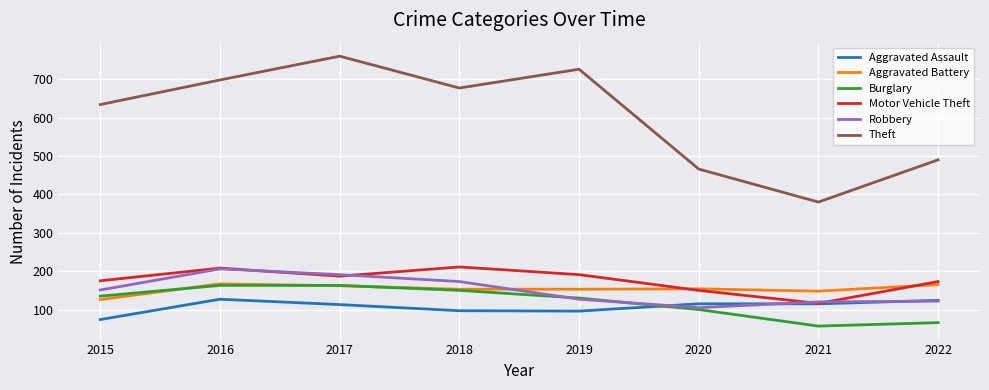

How many lines are shown in the chart?

6